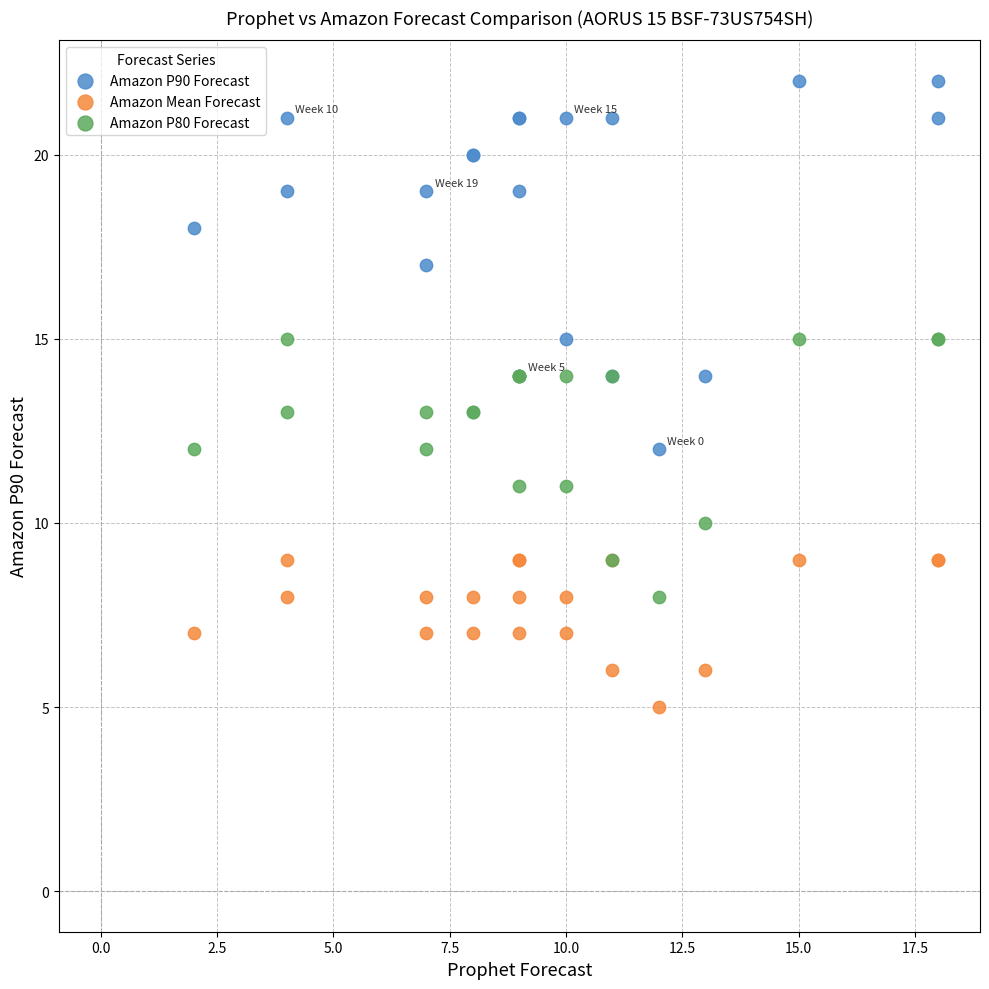

Which series reaches the maximum Y coordinate?

Amazon P90 Forecast